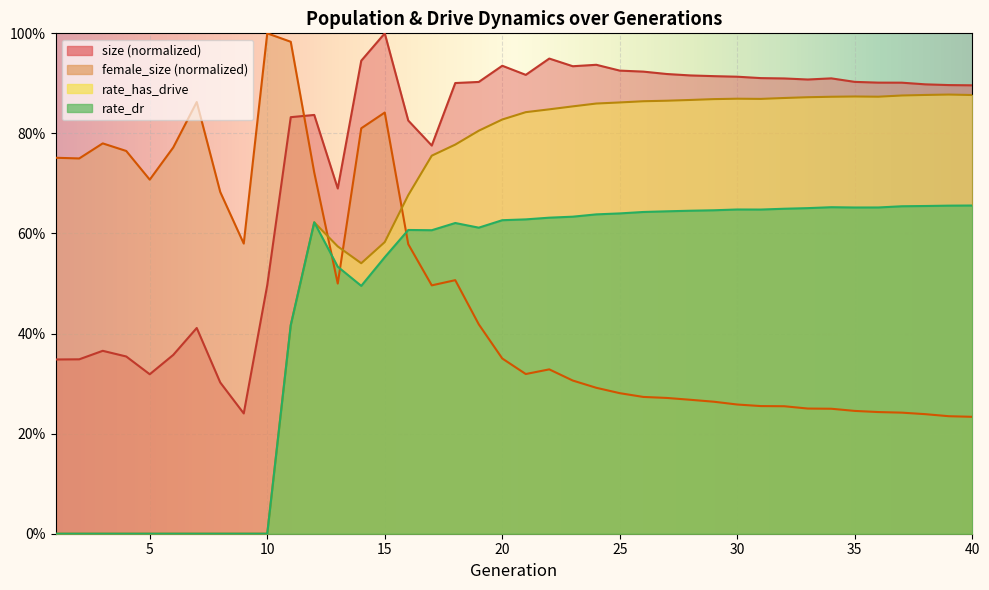

True or false: female_size has a value of 0.3 at 28.

True